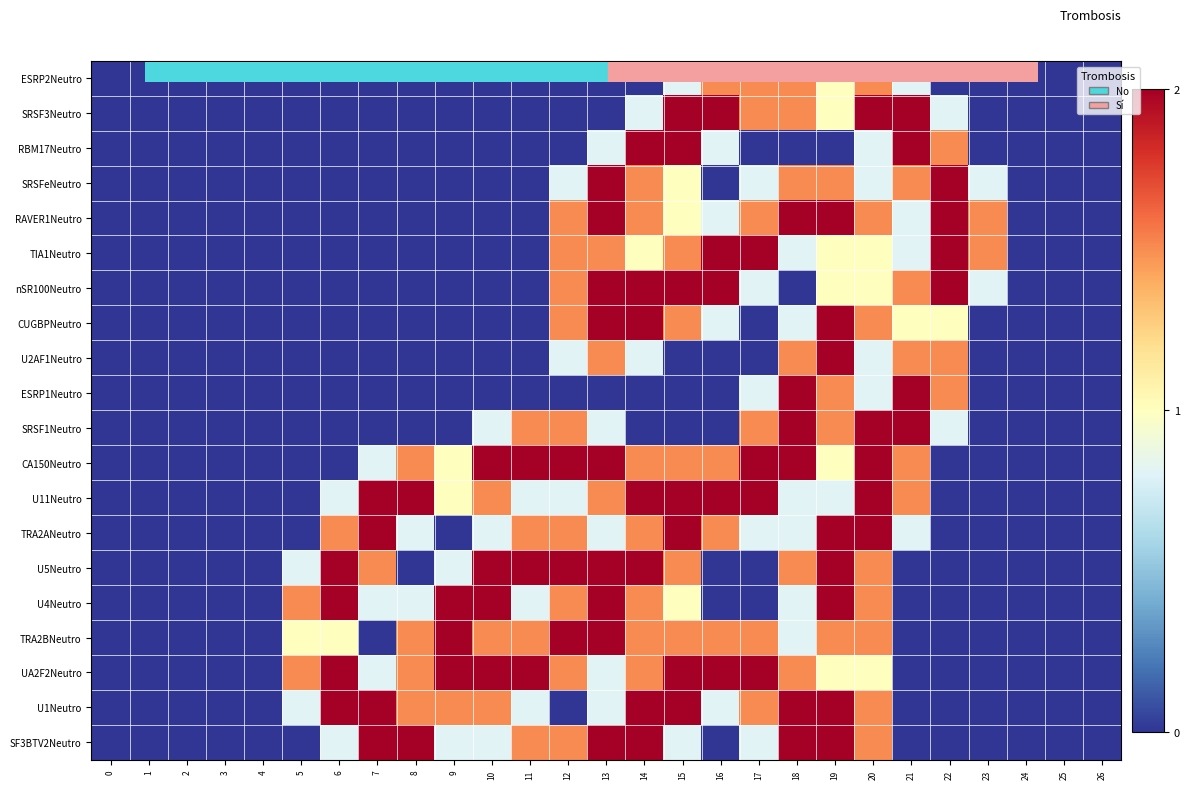

At 17, list the series in order from largest to smallest.

TIA1Neutro, CA150Neutro, U11Neutro, UA2F2Neutro, ESRP2Neutro, SRSF3Neutro, RAVER1Neutro, SRSF1Neutro, TRA2BNeutro, U1Neutro, SRSFeNeutro, nSR100Neutro, ESRP1Neutro, TRA2ANeutro, SF3BTV2Neutro, RBM17Neutro, CUGBPNeutro, U2AF1Neutro, U5Neutro, U4Neutro